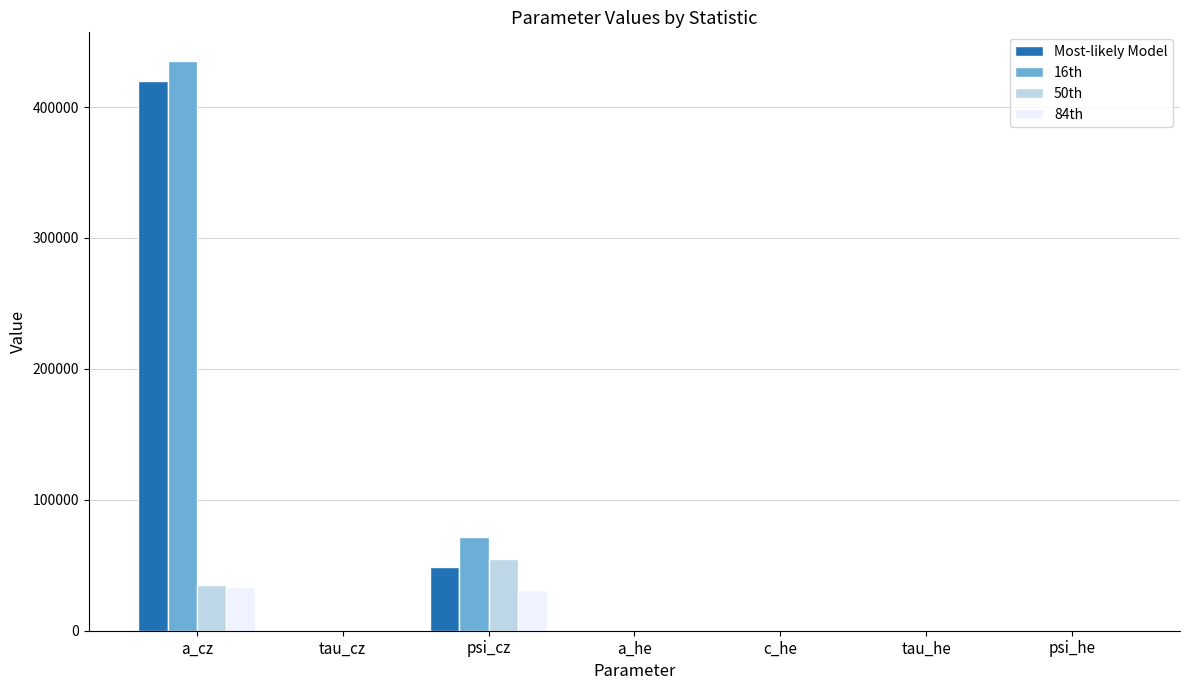

What is the sum of all 16th values?

506923.4